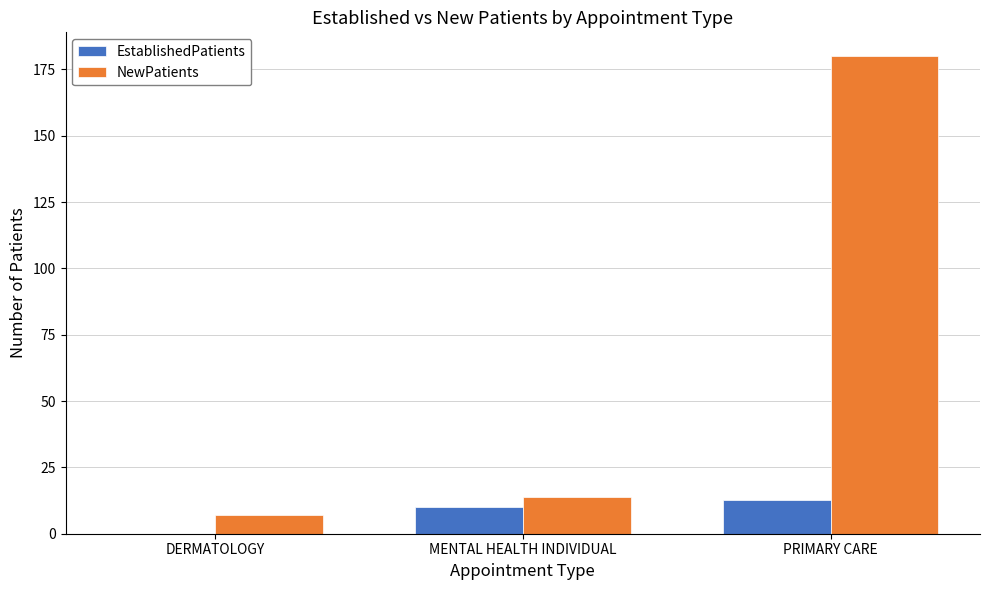

Which series has the largest total across all categories?

NewPatients